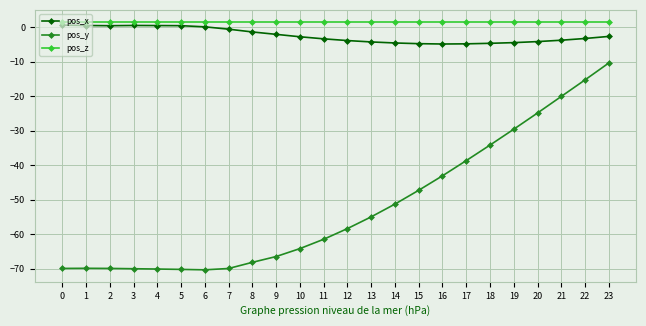

What is the difference between the pos_y values at 18 and 8?

34.0